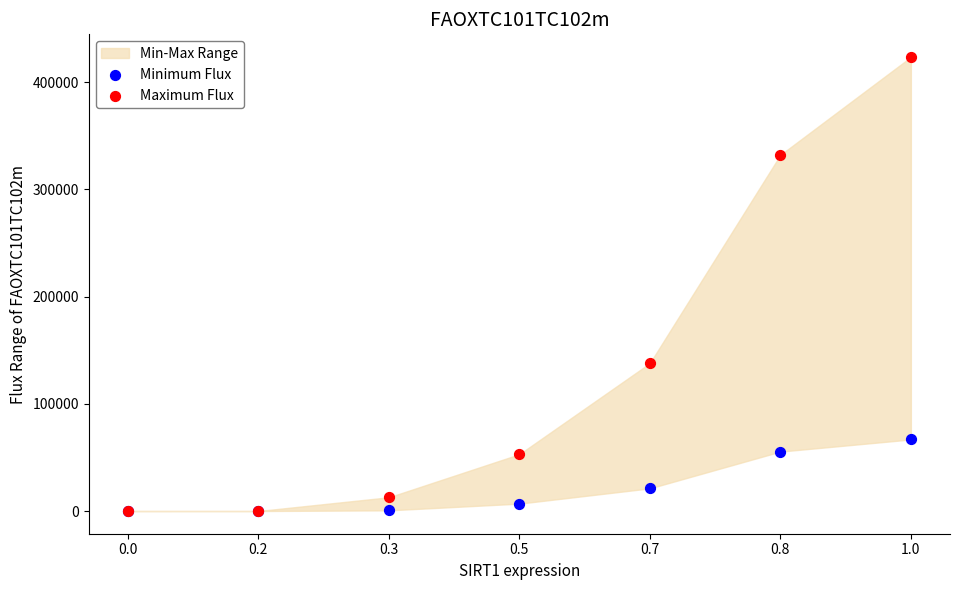

In the Maximum Flux series, what Y value is closest to 211782?

137973.6